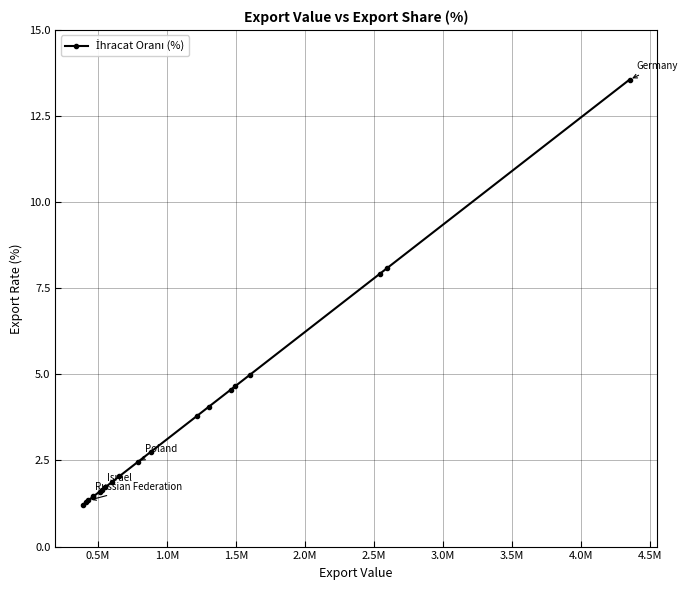

What is the sum of all values?

72.5